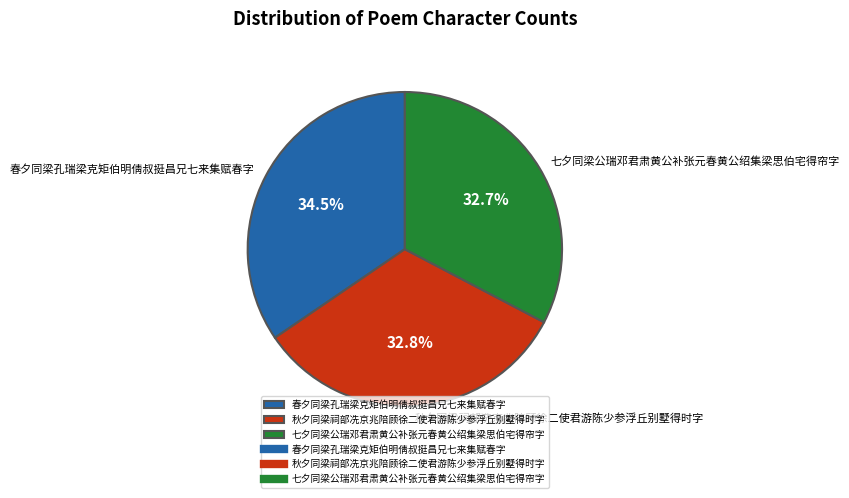

What portion of the pie excludes 秋夕同梁祠部冼京兆陪顾徐二使君游陈少参浮丘别墅得时字?

67.2%